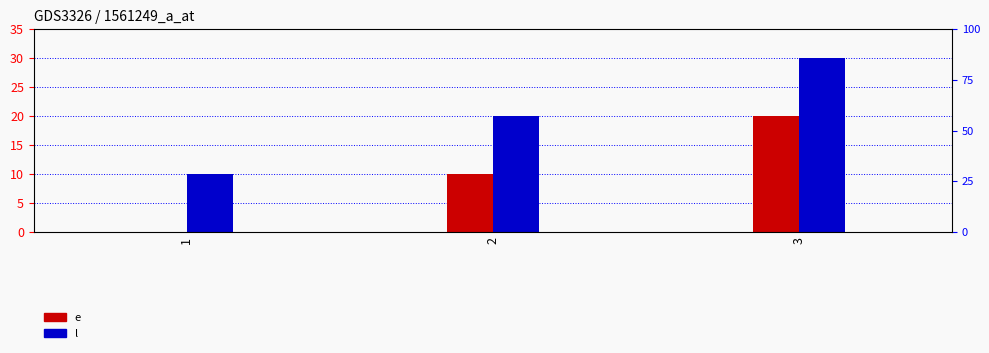

Is it true that l equals 10 at 2?

False